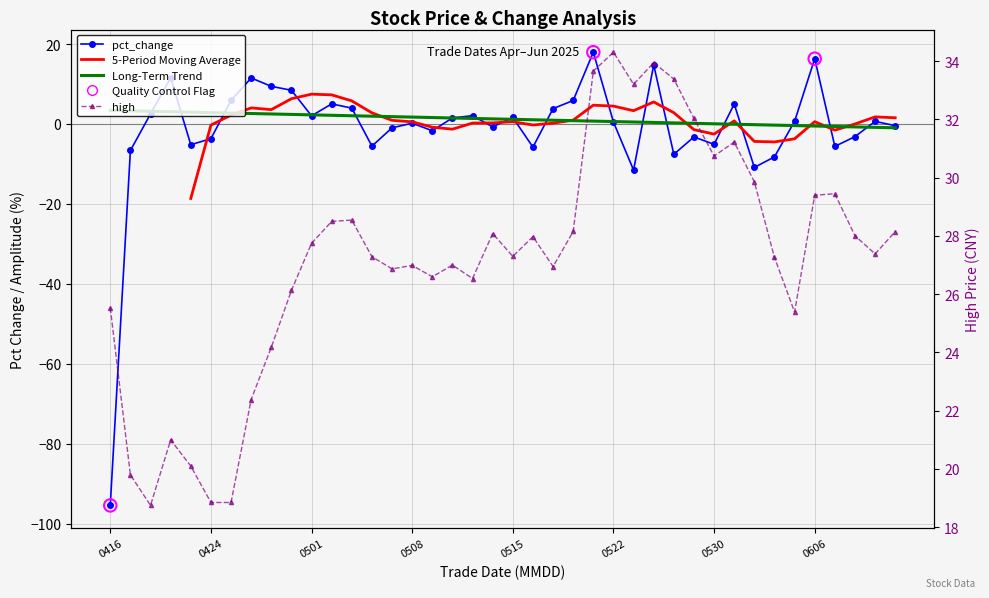

What is the total value across all series at 20250502?

33.5